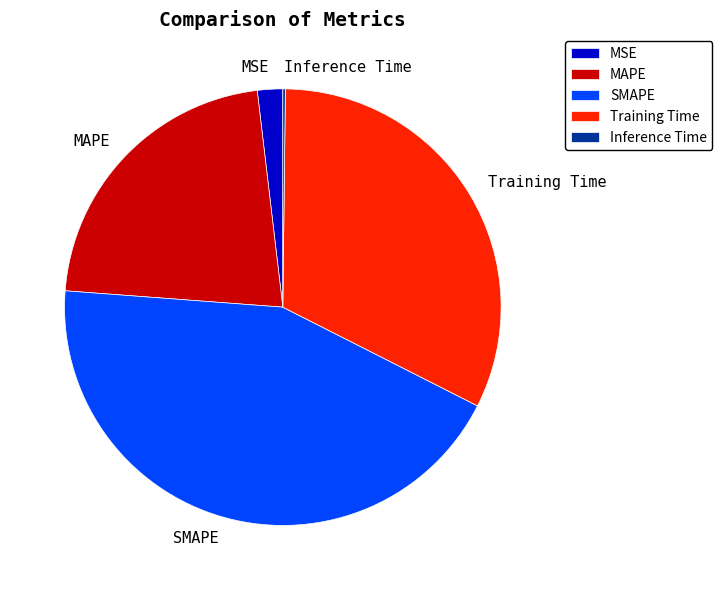

Do Training Time and MAPE together represent more than half of the pie?

Yes